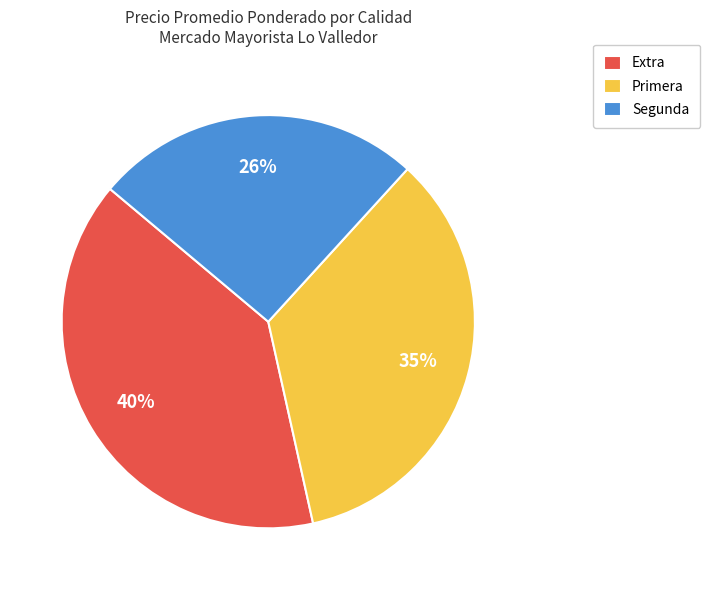

Approximately how many times larger is the value at Segunda compared to Primera?

0.7